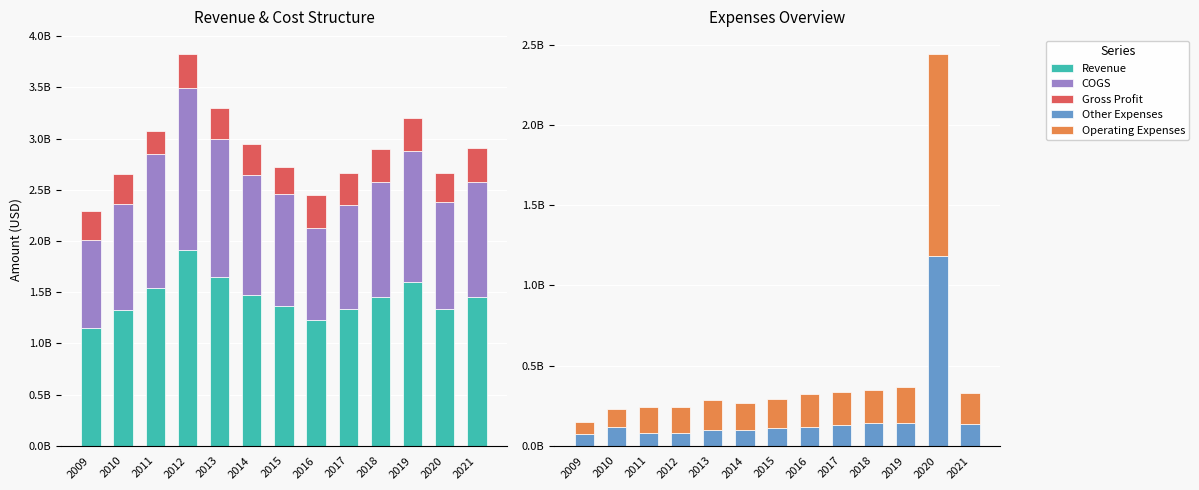

Rank the series at 2017 from lowest to highest value.

Other Expenses, Operating Expenses, Gross Profit, COGS, Revenue